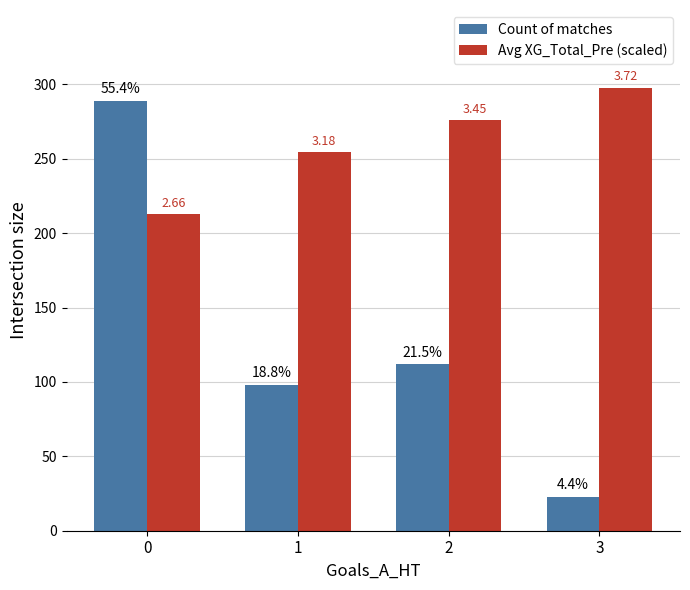

What is the value of the Avg XG_Total_Pre (scaled) bar at the 4th from the left?

297.6